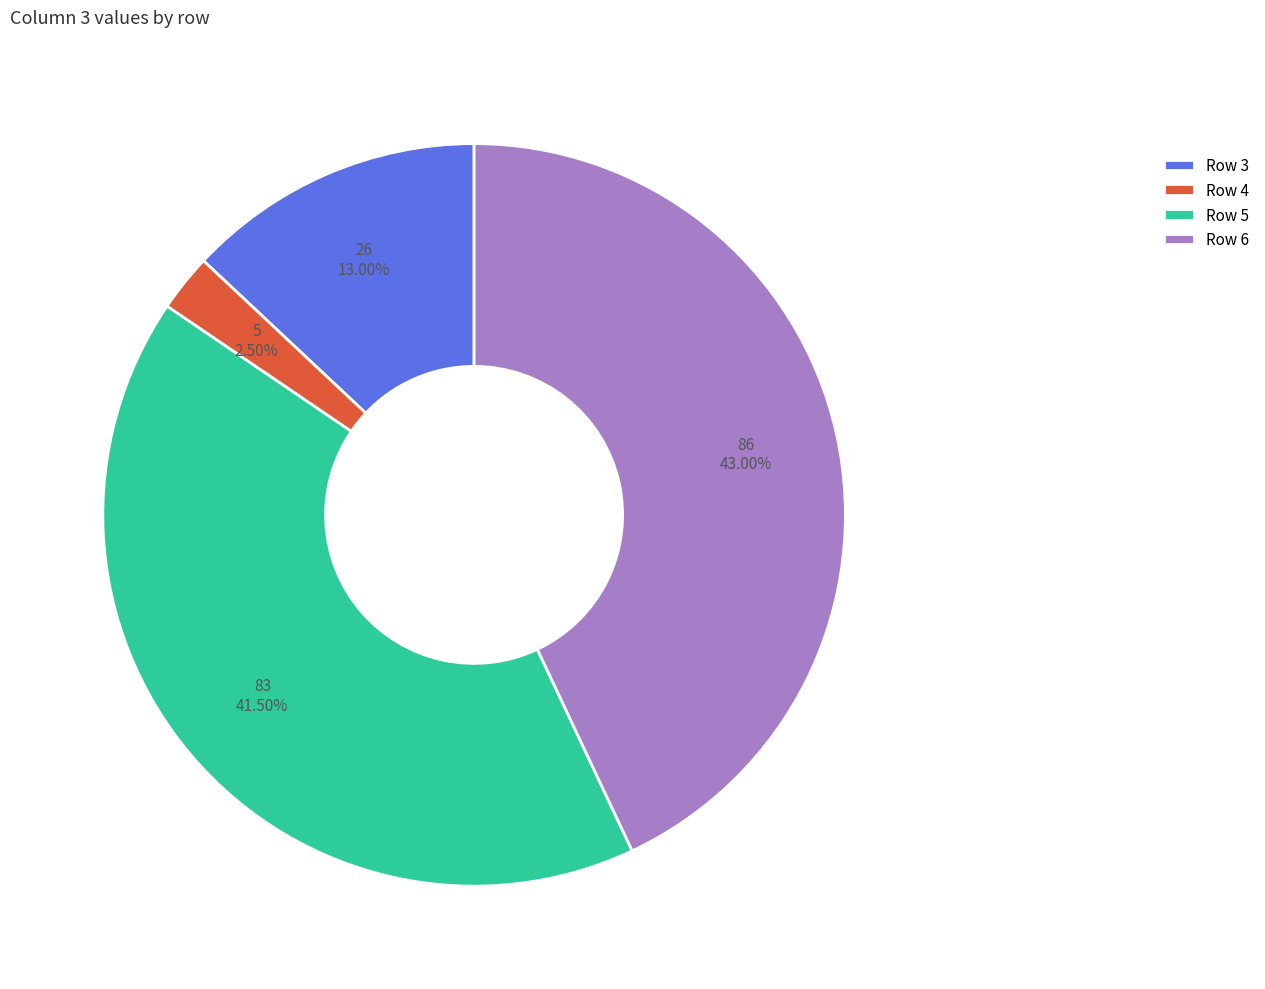

Combined, what portion of the pie is Row 4 and Row 3?

15.5%